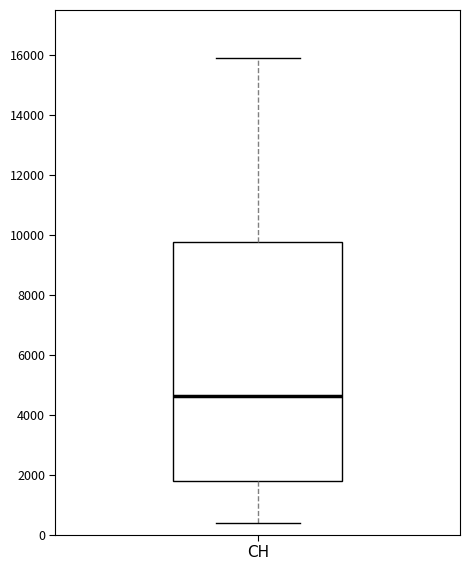

Transcribe this box plot: give where the median line is, the range the box spans, and where the two whiskers end, as read against the y-axis. The values are not printed on the chart, so give them approximately, as read against the axis.

median 4600, box 1800 to 9800, whiskers 400 to 16000